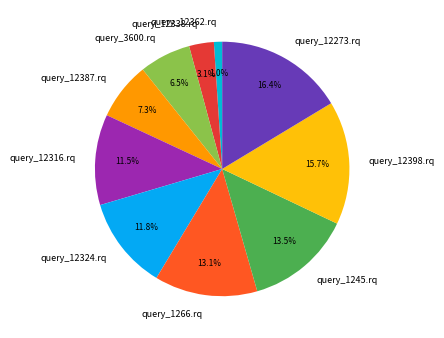

What is the ratio of the value at query_12338.rq to the value at query_3600.rq?

0.5